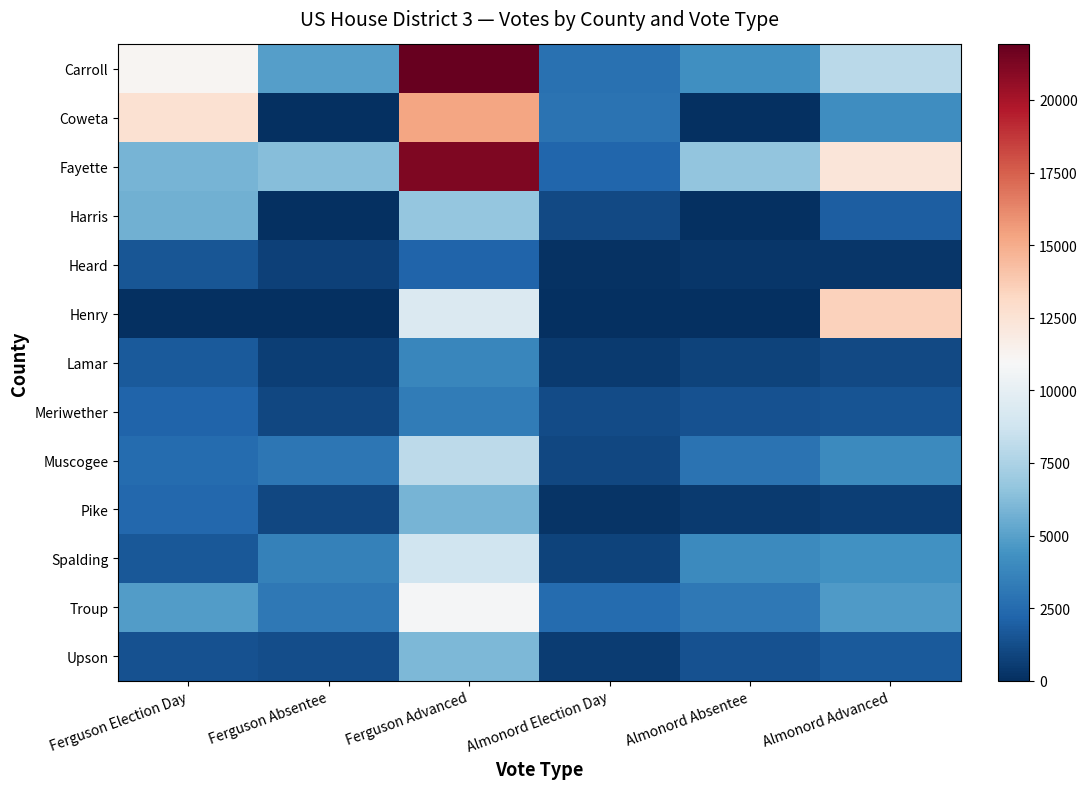

Count the number of categories in the chart.

6